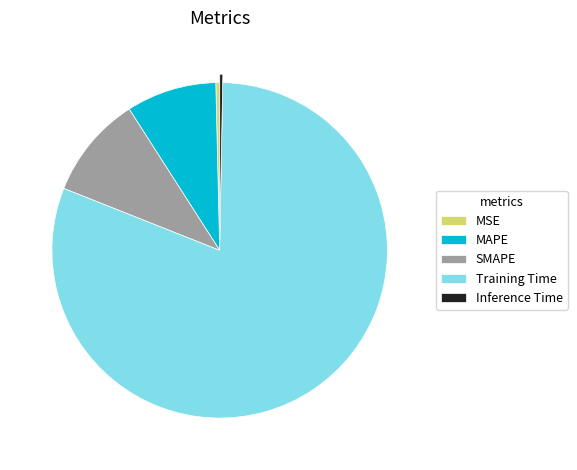

Which has a higher value, Training Time or MSE?

Training Time